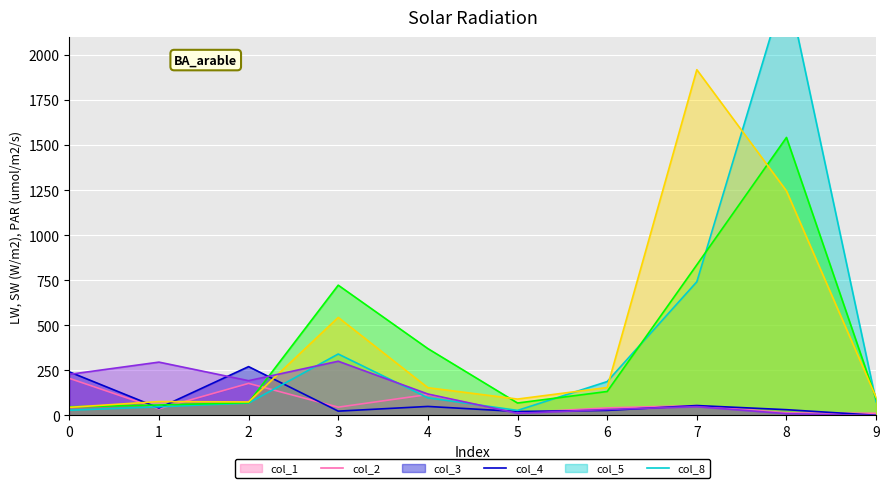

Is it true that col_2 equals 41 at 1?

True